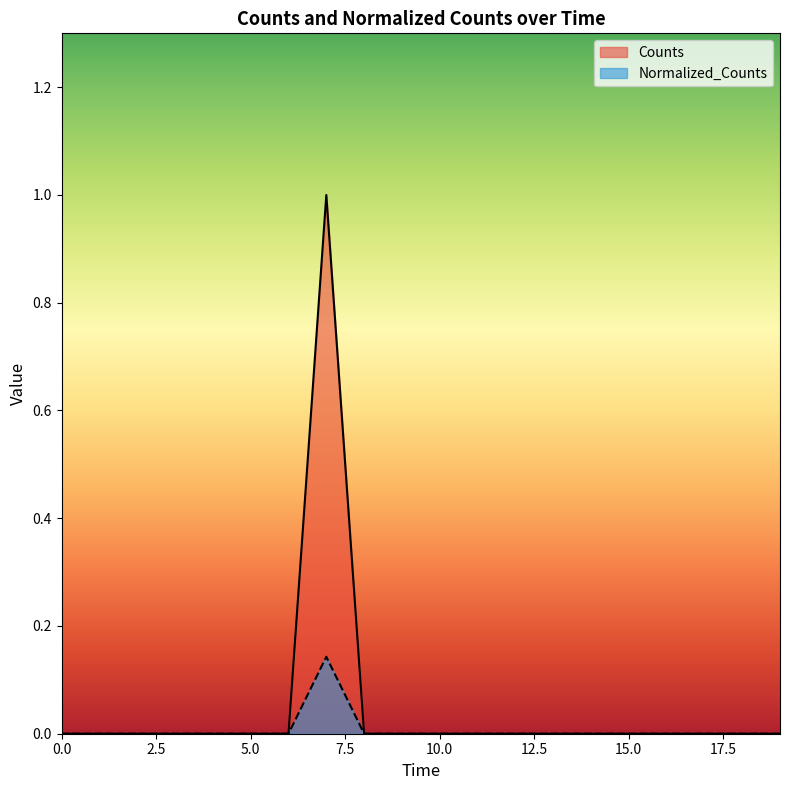

Which series has the largest range (max minus min)?

Counts